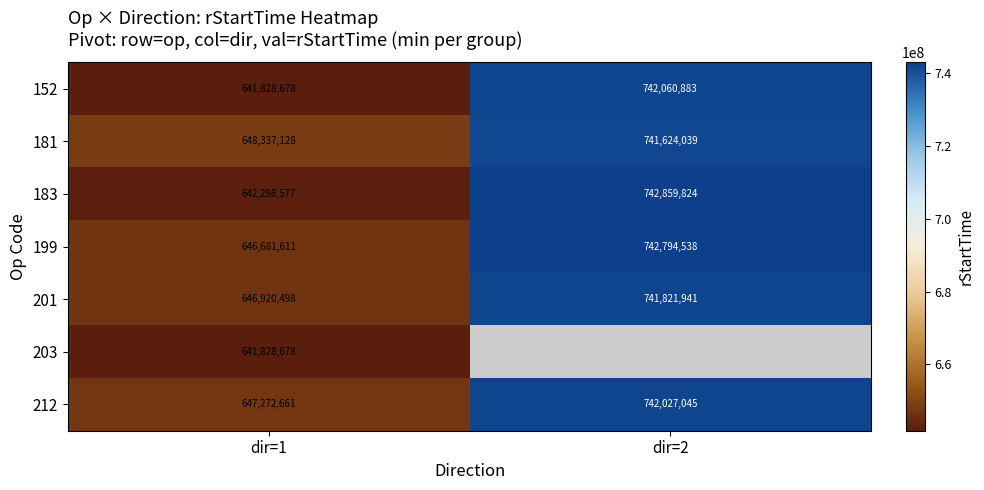

The value of 181 at dir=2 is 741624039. True or false?

True